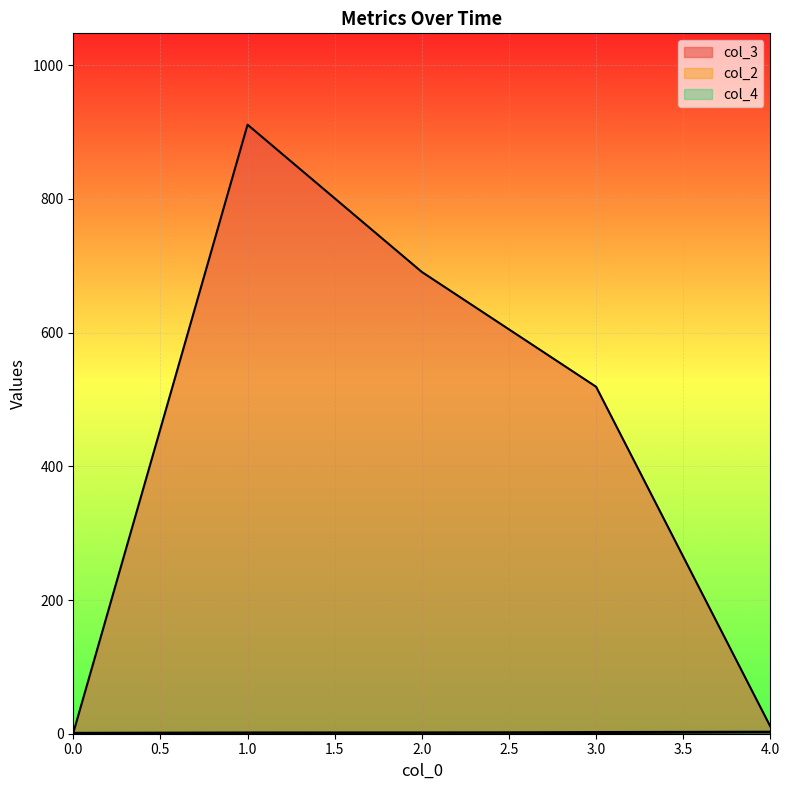

How many lines are shown in the chart?

3